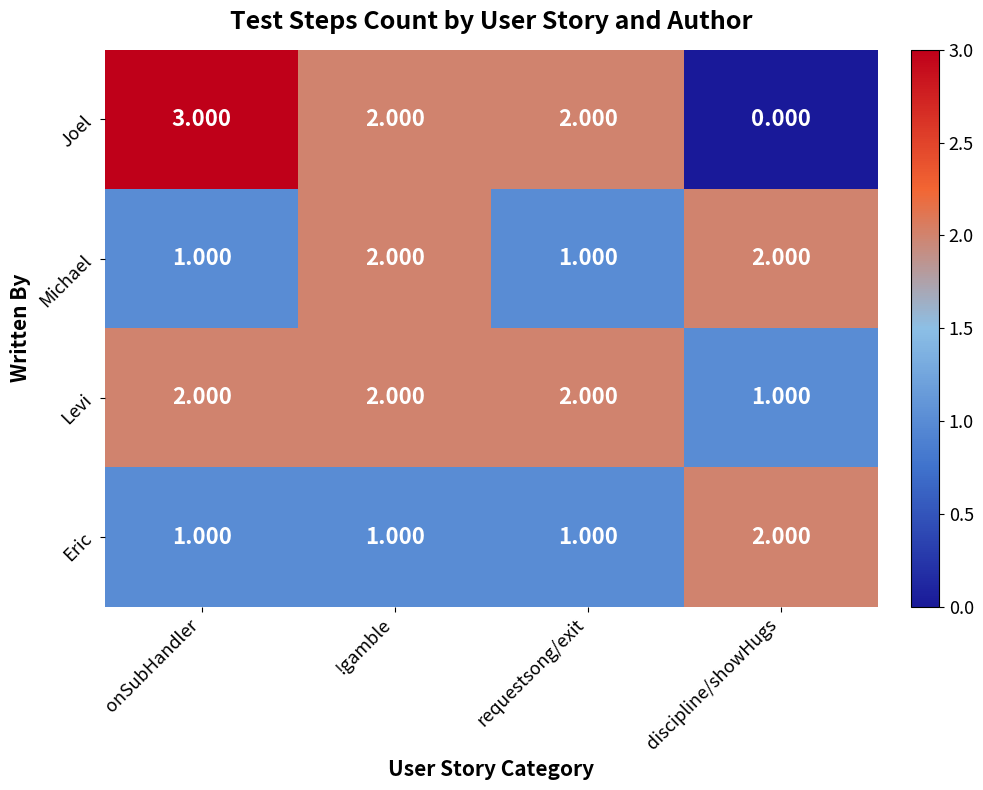

At how many categories does at least one series exceed 1?

4